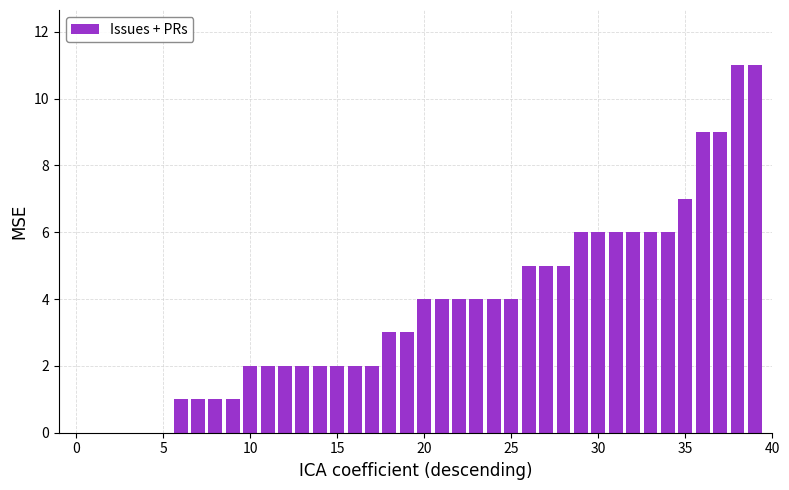

Reading left to right, what are all the values shown in this chart?

0	0	0	0	0	0	1	1	1	1	2	2	2	2	2	2	2	2	3	3	4	4	4	4	4	4	5	5	5	6	6	6	6	6	6	7	9	9	11	11